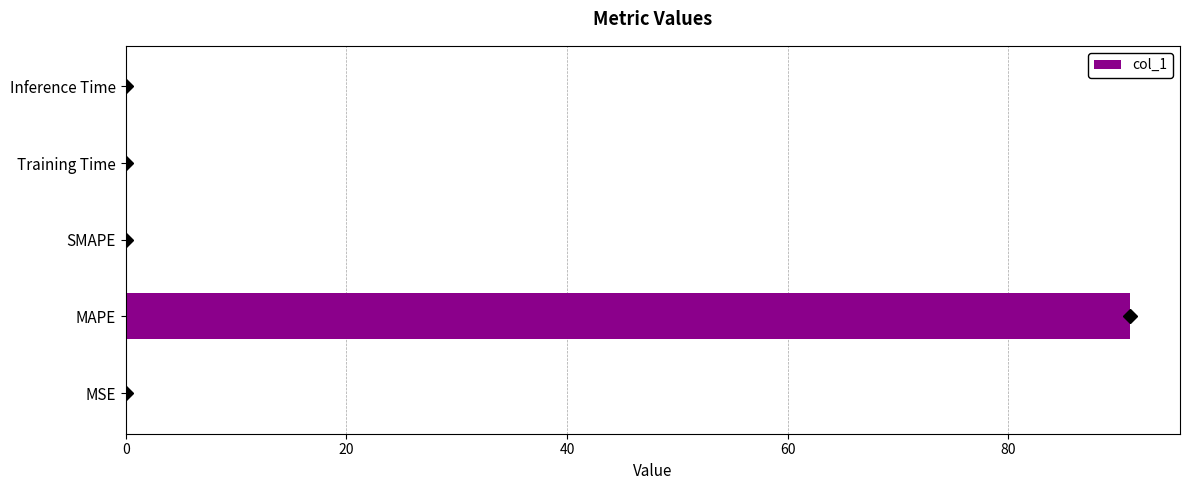

Is it true that the value at Training Time is 0.0?

True